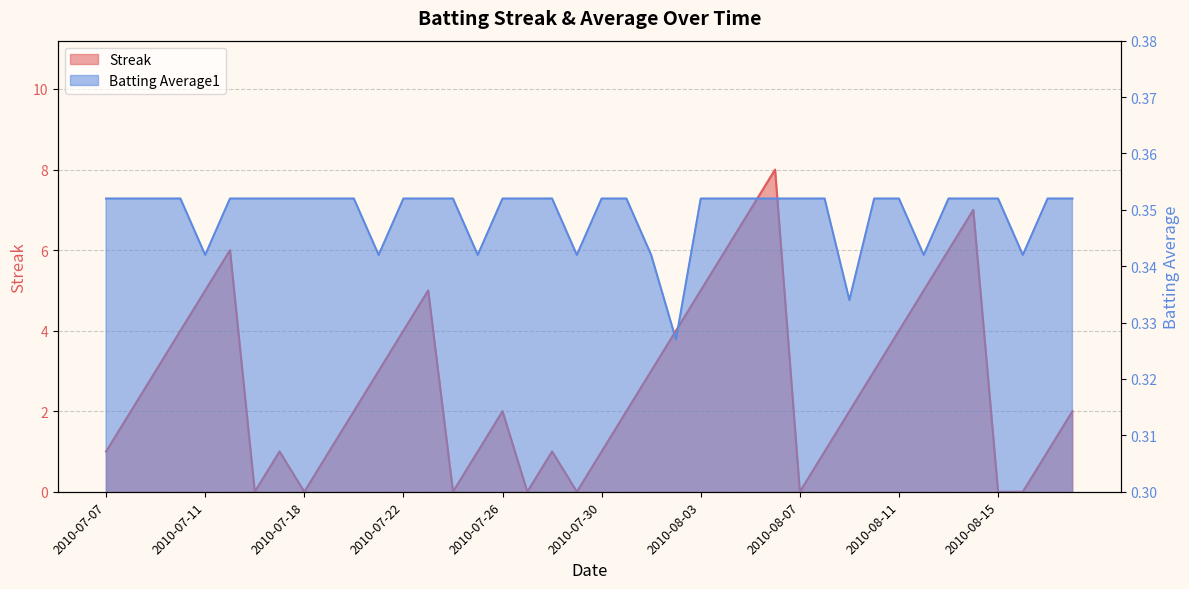

The value of Streak at 2010-07-22 is 4.0. True or false?

True